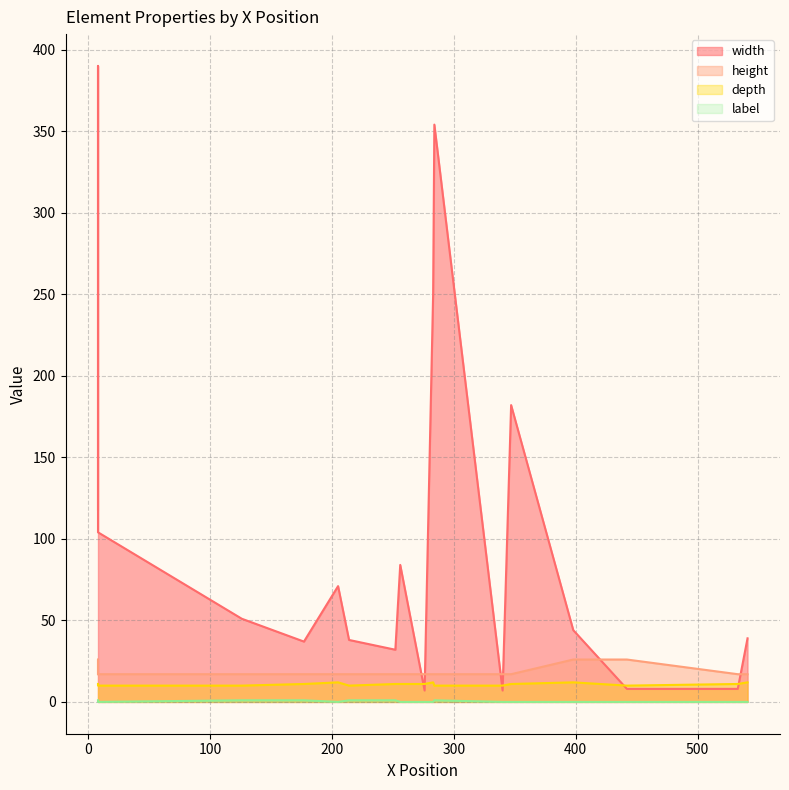

True or false: y_pos has more than 1 interior local peaks.

False